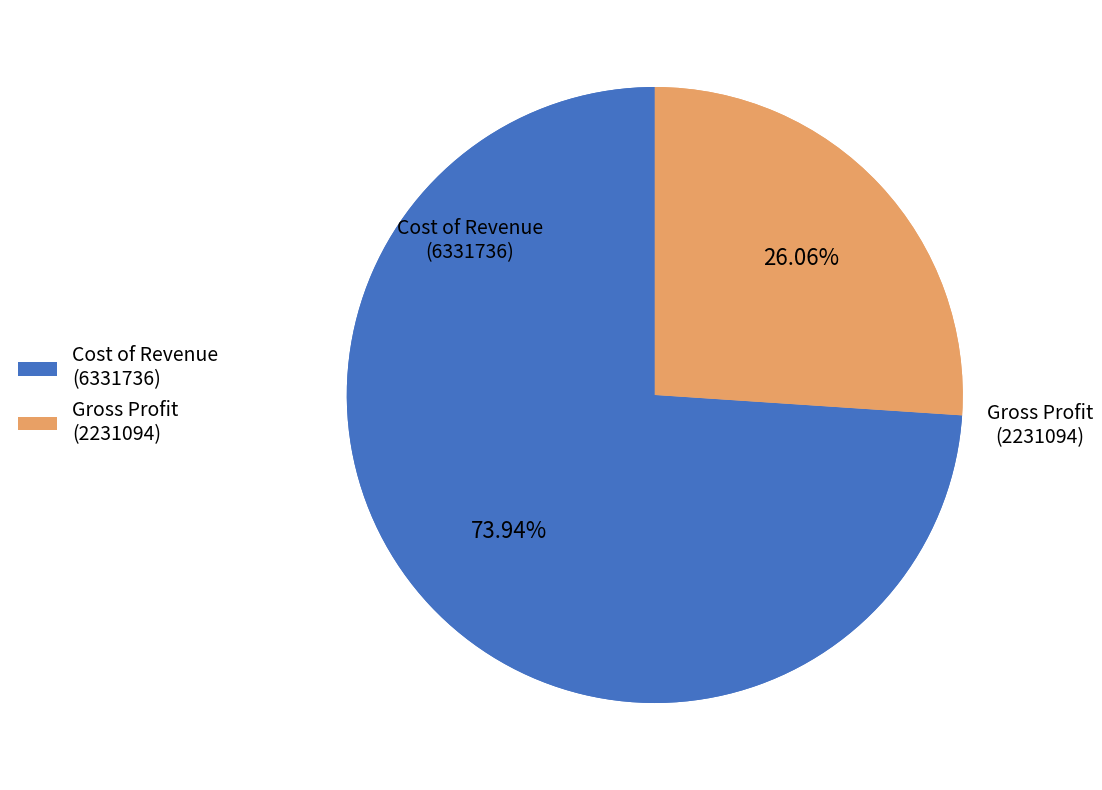

How much of the chart is everything except Cost of Revenue?

26.1%